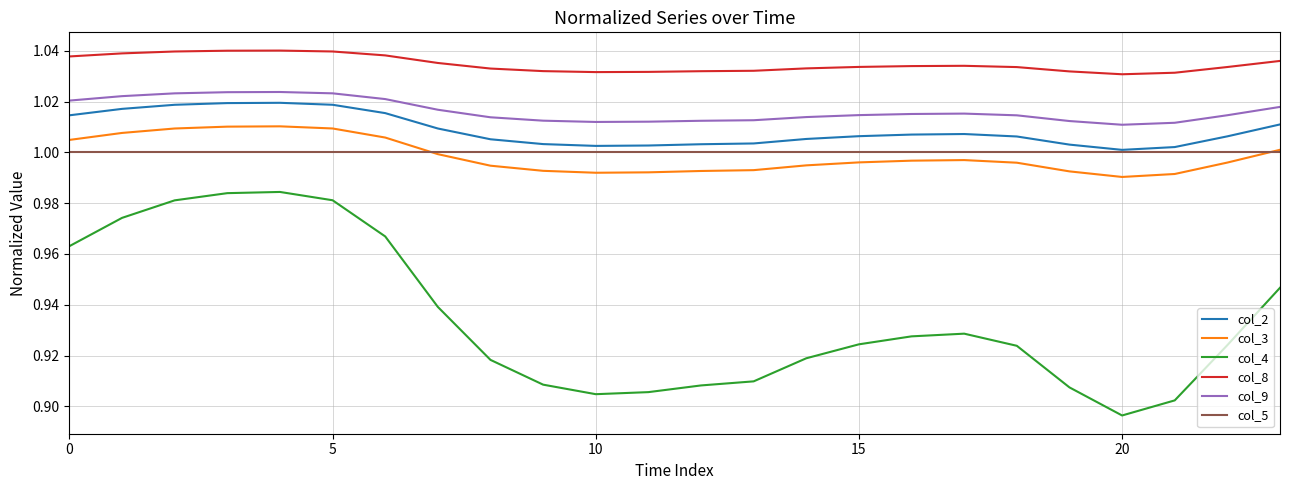

True or false: col_9 and col_3 cross at least once.

False